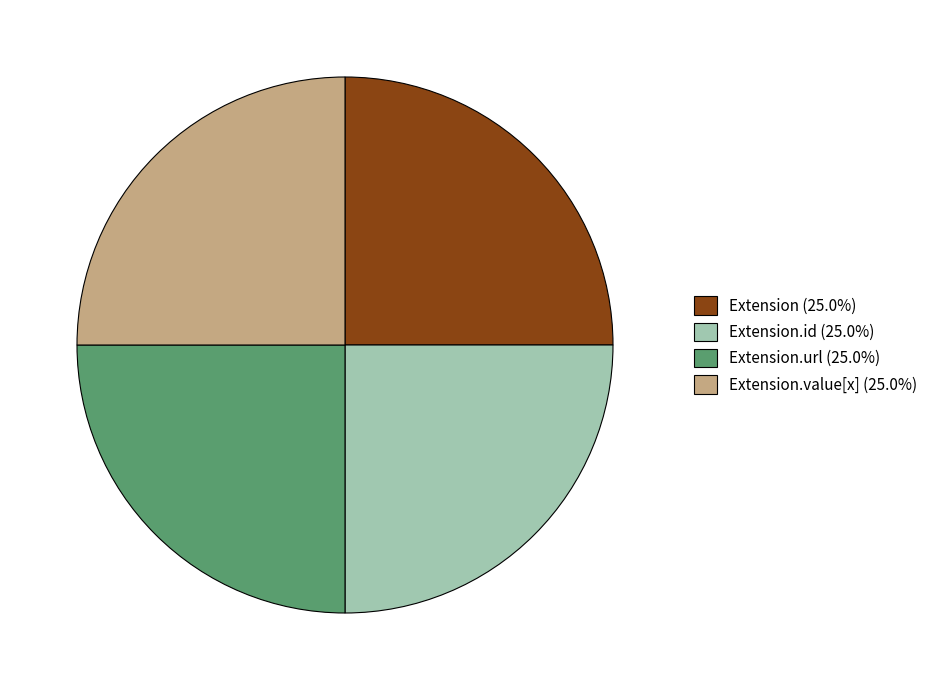

What is the ratio of the value at Extension (25.0%) to the value at Extension.url (25.0%)?

1.0